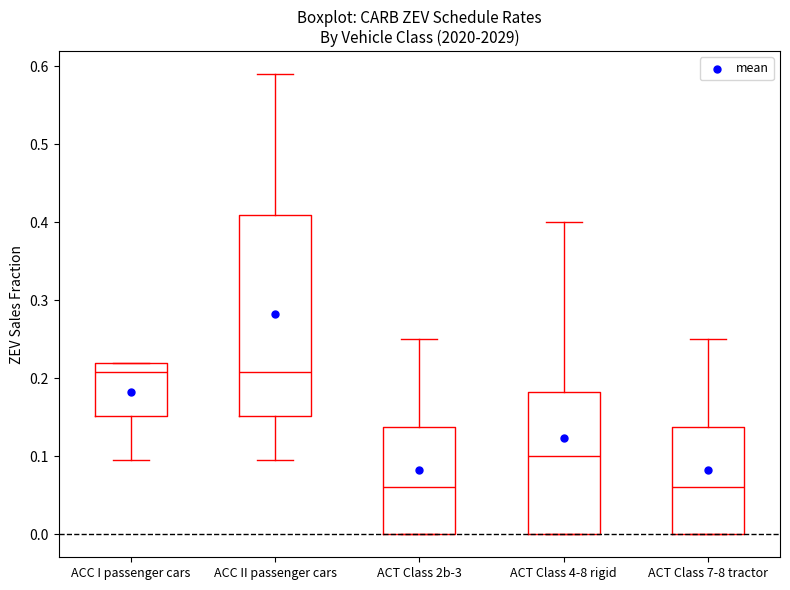

Reading left to right, read every box against the y-axis: the position of its median line, the range the box covers, and the ends of its whiskers. The values are not printed on the chart, so give them approximately, as read against the axis.

ACC I passenger cars: median 0.21, box 0.15 to 0.22, whiskers 0.10 to 0.22
ACC II passenger cars: median 0.21, box 0.15 to 0.41, whiskers 0.10 to 0.59
ACT Class 2b-3: median 0.06, box 0.00 to 0.14, whiskers 0.00 to 0.25
ACT Class 4-8 rigid: median 0.10, box 0.00 to 0.18, whiskers 0.00 to 0.40
ACT Class 7-8 tractor: median 0.06, box 0.00 to 0.14, whiskers 0.00 to 0.25